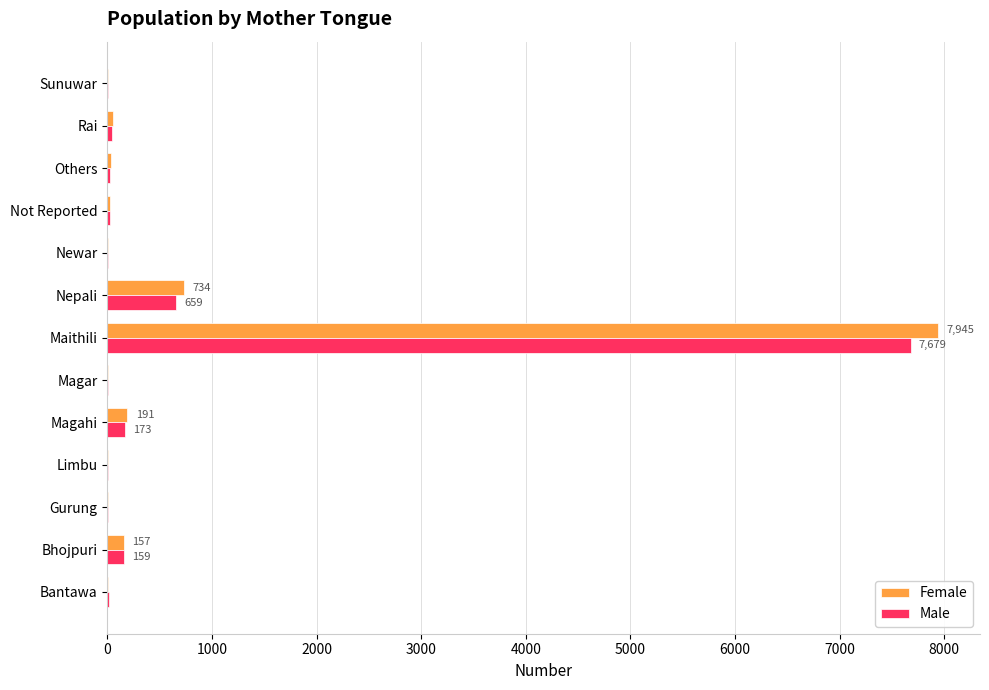

Which series changed the most between Maithili and Newar?

Female